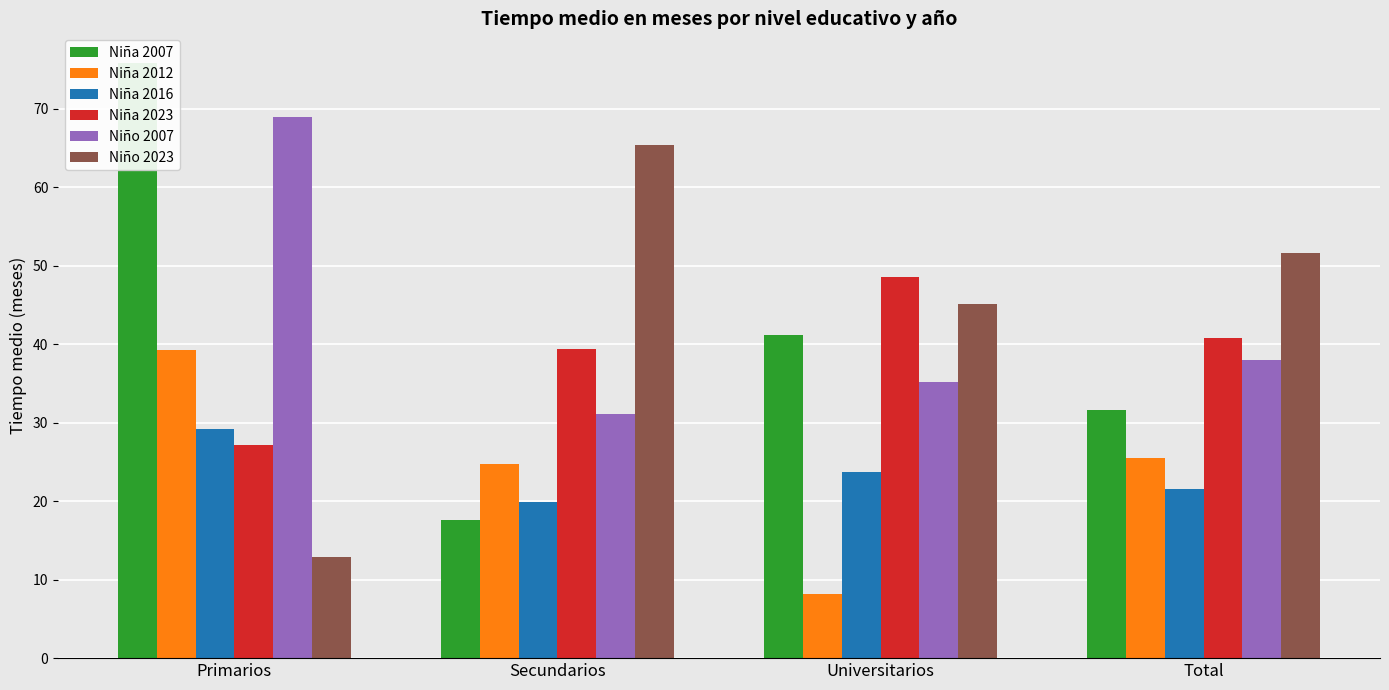

What is the total value across all series at Total?

209.1